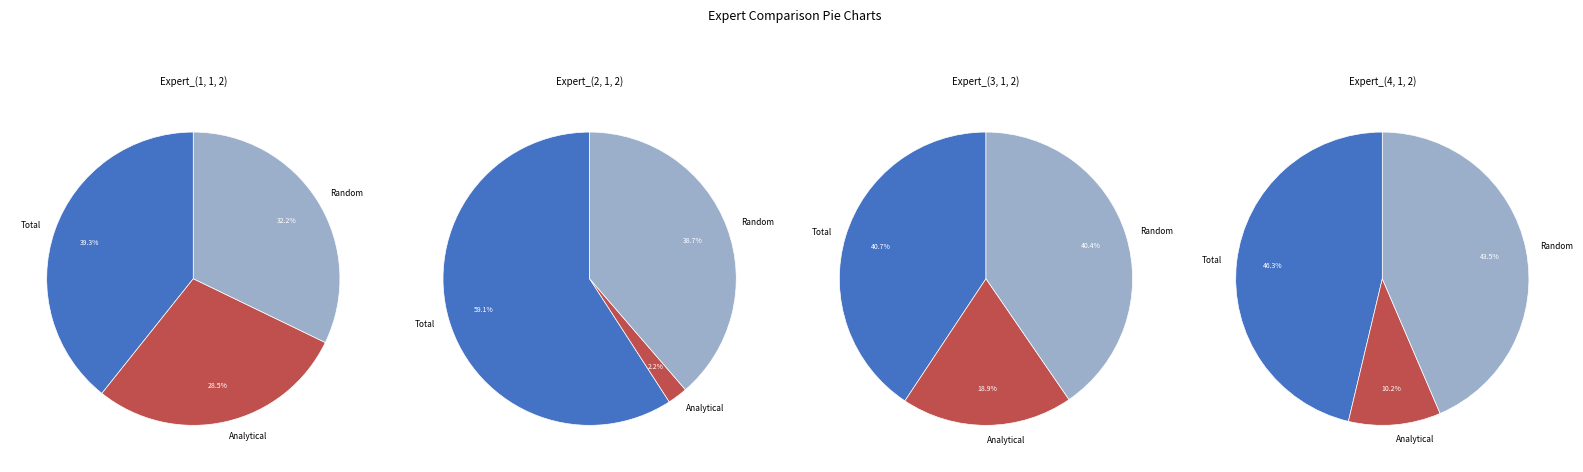

What percentage is NOT represented by Analytical?

71.5%